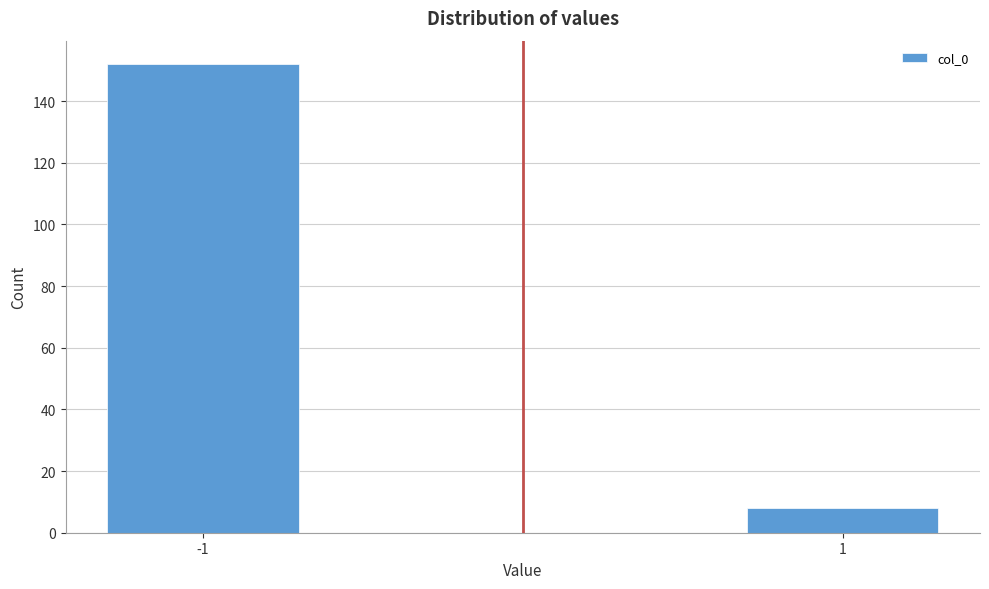

Reading left to right, extract all data points from this chart.

152	8